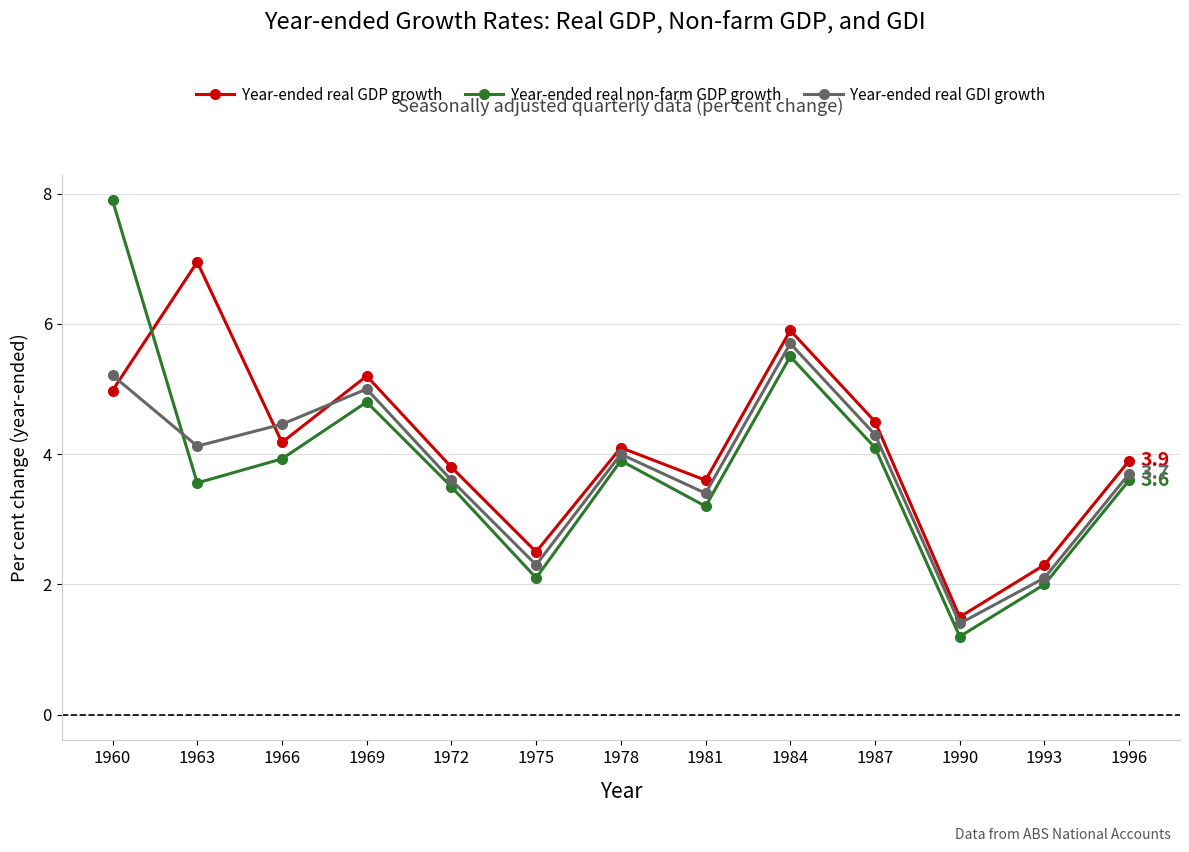

The Year-ended real non-farm GDP growth series shows 2.8 at 1987. True or false?

False